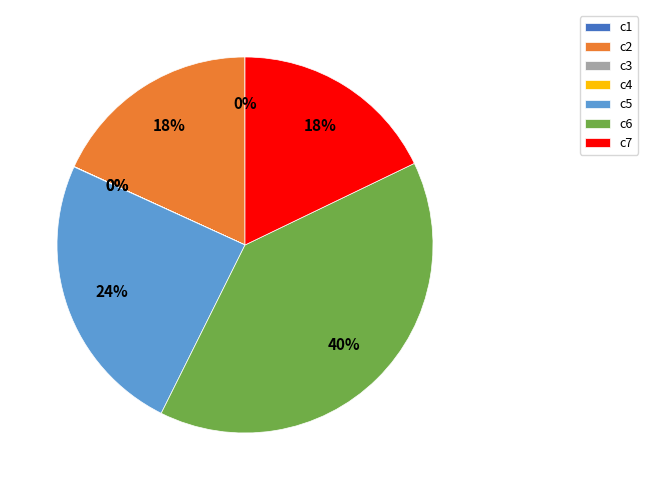

Is it true that c5 is 39% of the pie?

False